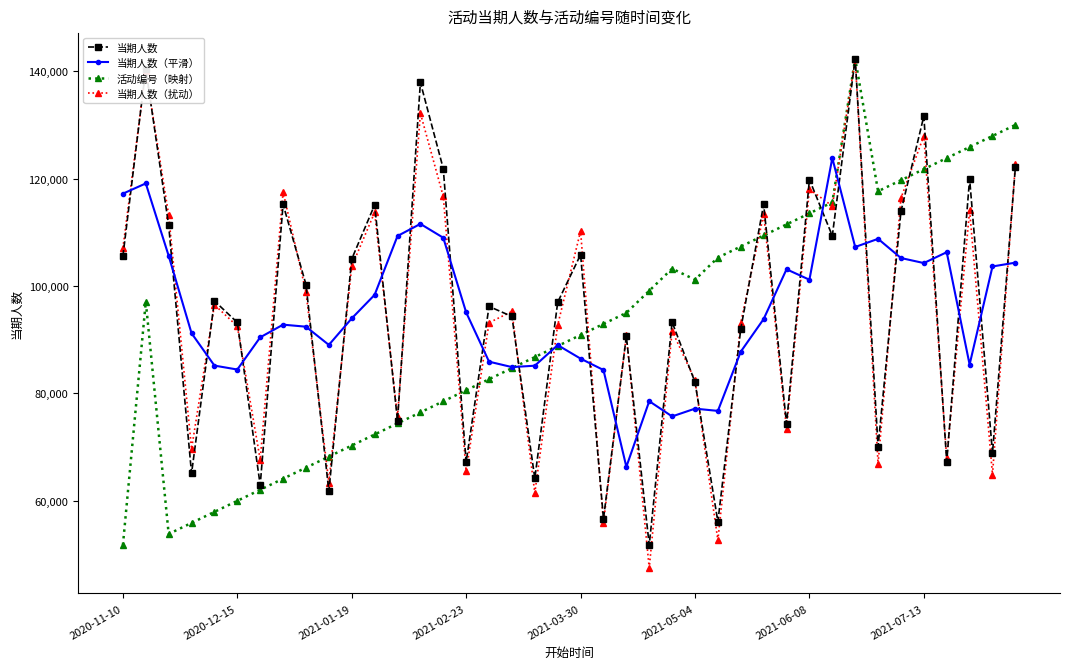

Is this an area chart (filled region under the line)?

No